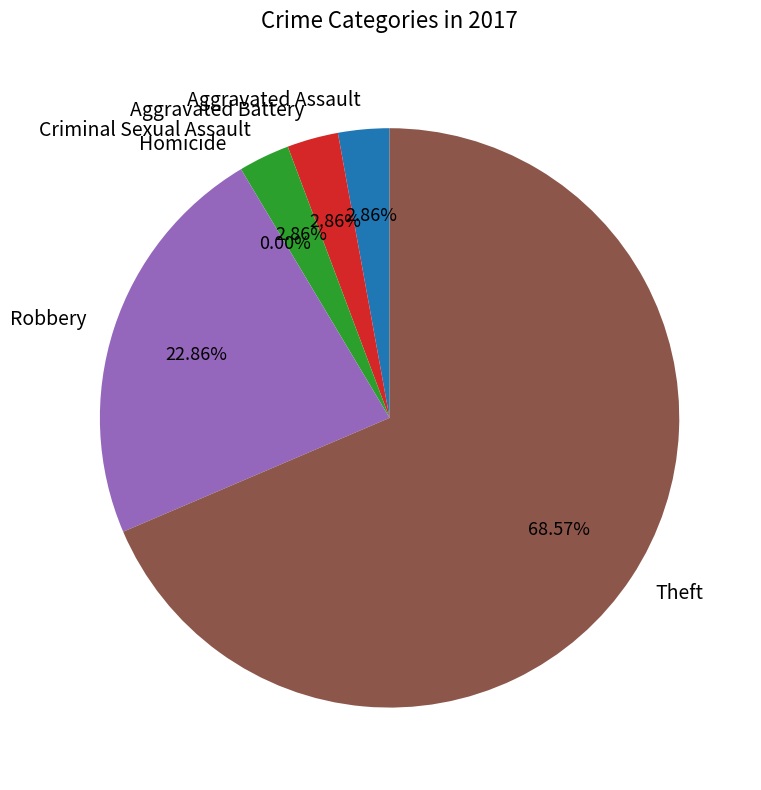

To the nearest percent, what percentage of the pie is Robbery?

23%